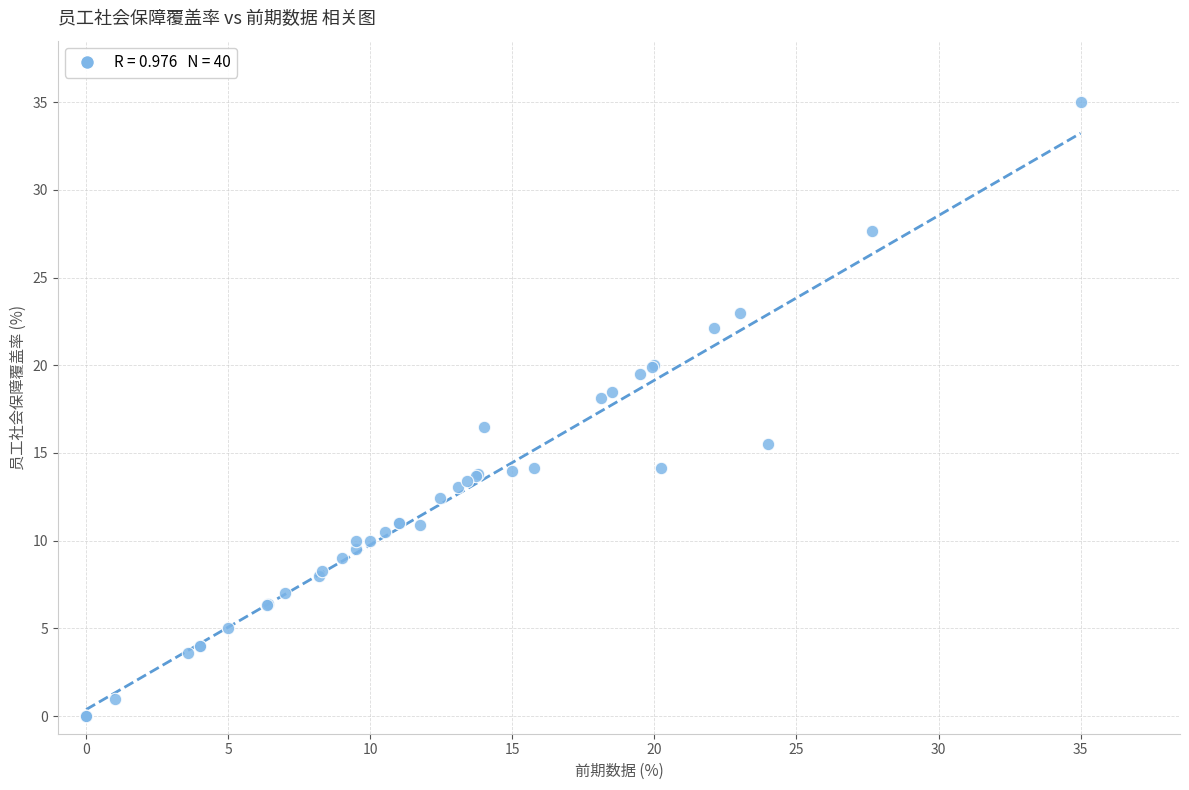

What Y value in the scatter plot is closest to 17?

16.5